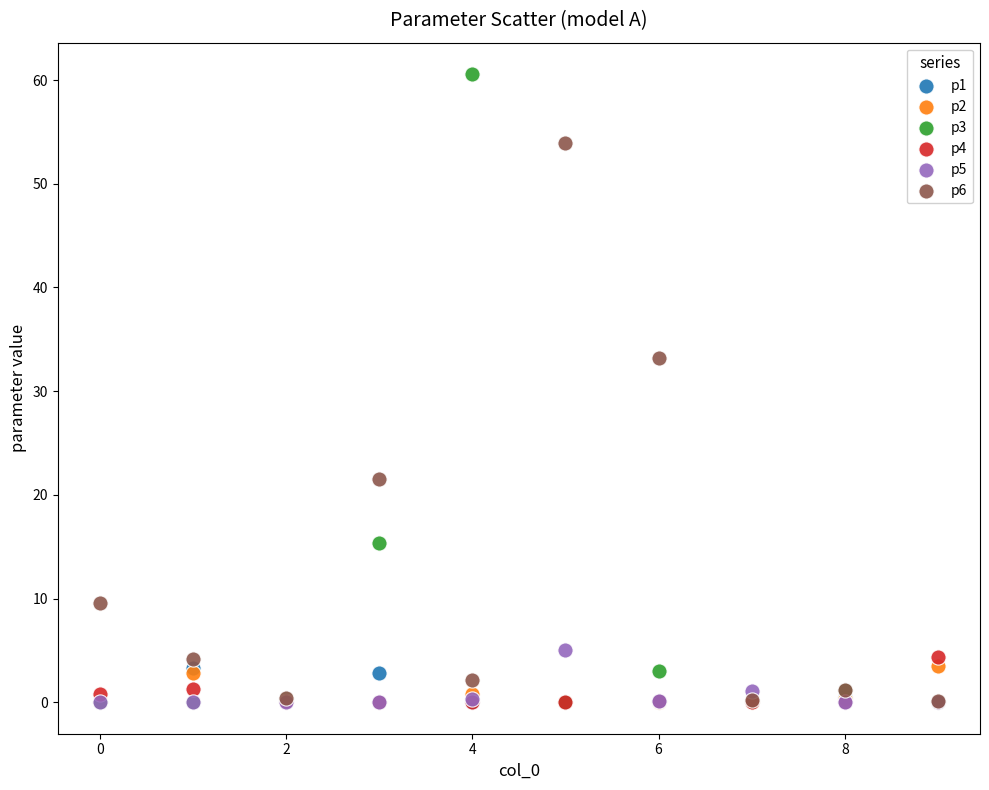

In the p6 series, what Y value is closest to 27?

21.5